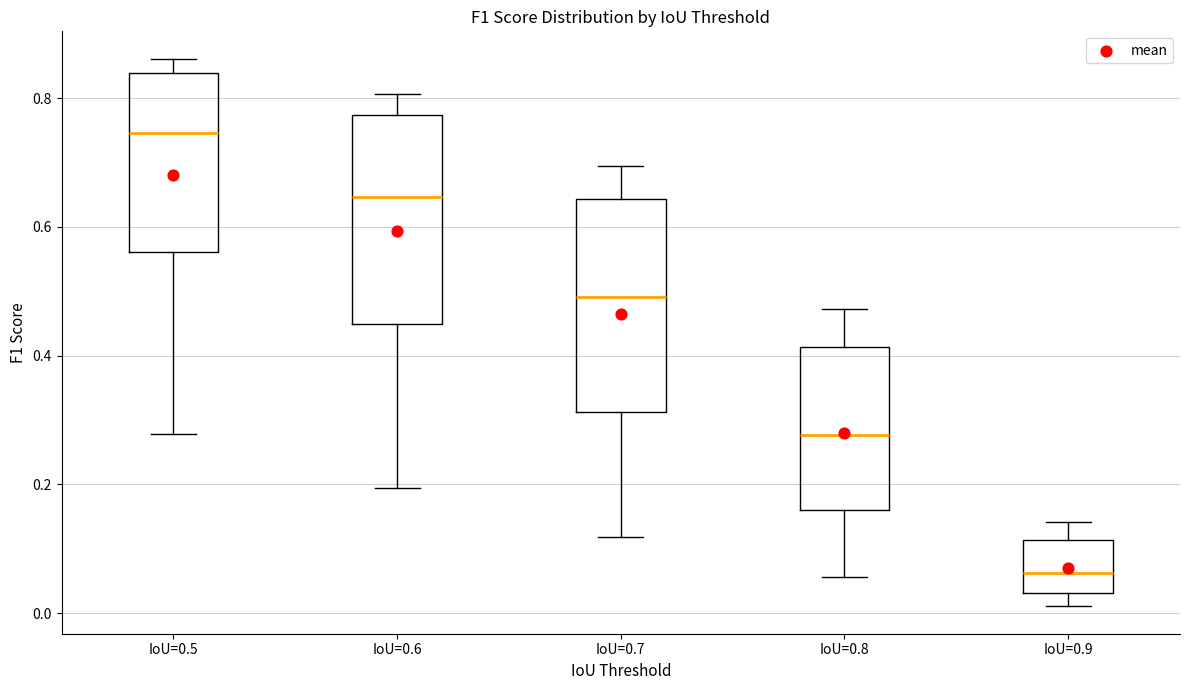

Reading left to right, transcribe this box plot: for each box, give where its median line is, the range the box spans, and where its two whiskers end, as read against the y-axis. The values are not printed on the chart, so give them approximately, as read against the axis.

IoU=0.5: median 0.74, box 0.56 to 0.84, whiskers 0.28 to 0.86
IoU=0.6: median 0.64, box 0.44 to 0.78, whiskers 0.20 to 0.80
IoU=0.7: median 0.50, box 0.32 to 0.64, whiskers 0.12 to 0.70
IoU=0.8: median 0.28, box 0.16 to 0.42, whiskers 0.06 to 0.48
IoU=0.9: median 0.06, box 0.04 to 0.12, whiskers 0.02 to 0.14